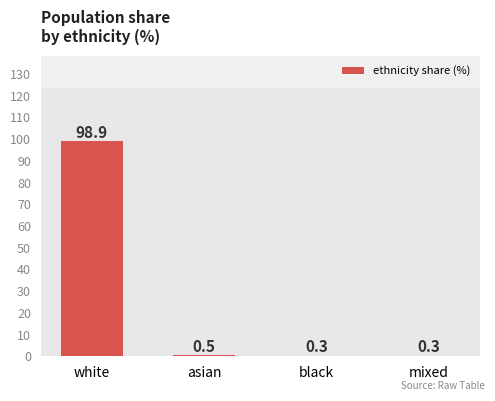

Which has a higher value, mixed or white?

white